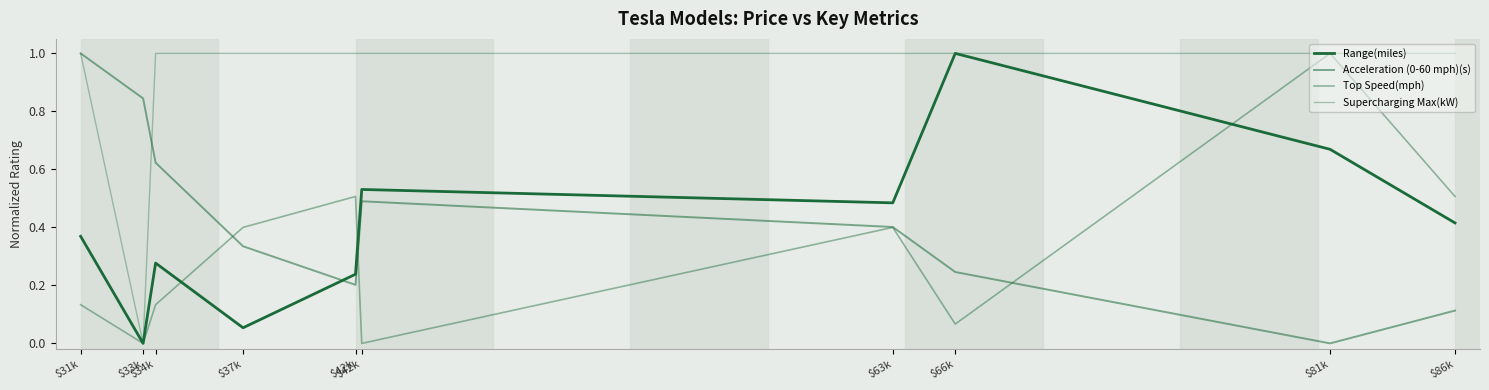

List the series in order of their peak value, lowest first.

Range(miles), Acceleration (0-60 mph)(s), Top Speed(mph), Supercharging Max(kW)